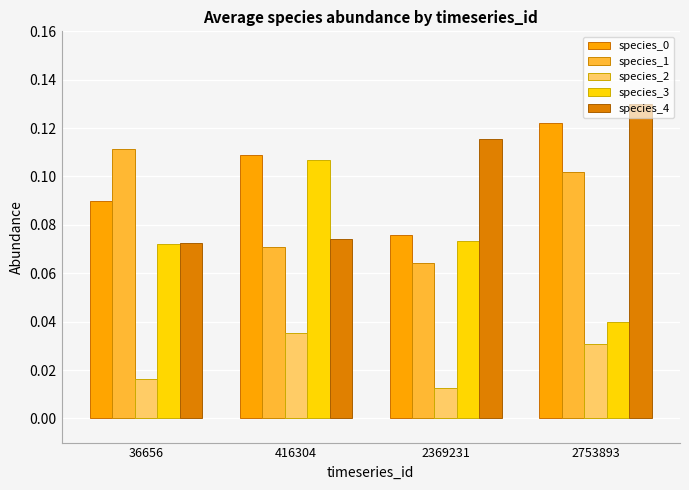

Is it true that species_2 equals 0.1 at 416304?

False